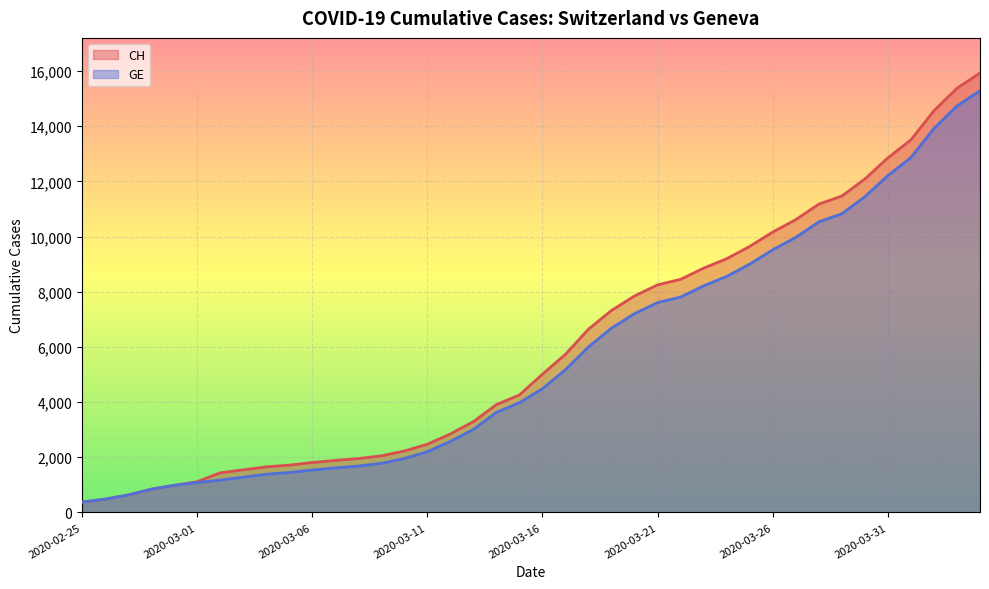

What position from the right is 2020-03-26?

10